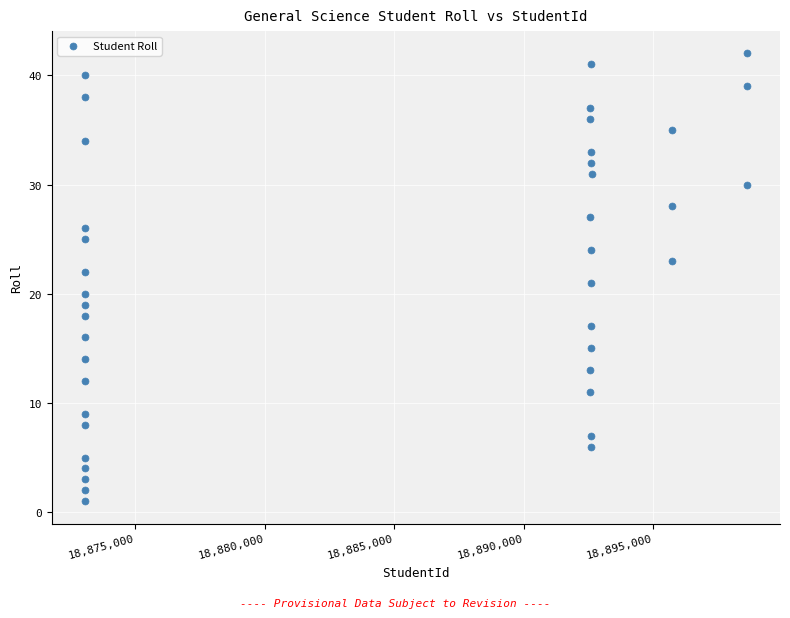

What is the range of Y values (max minus min)?

41